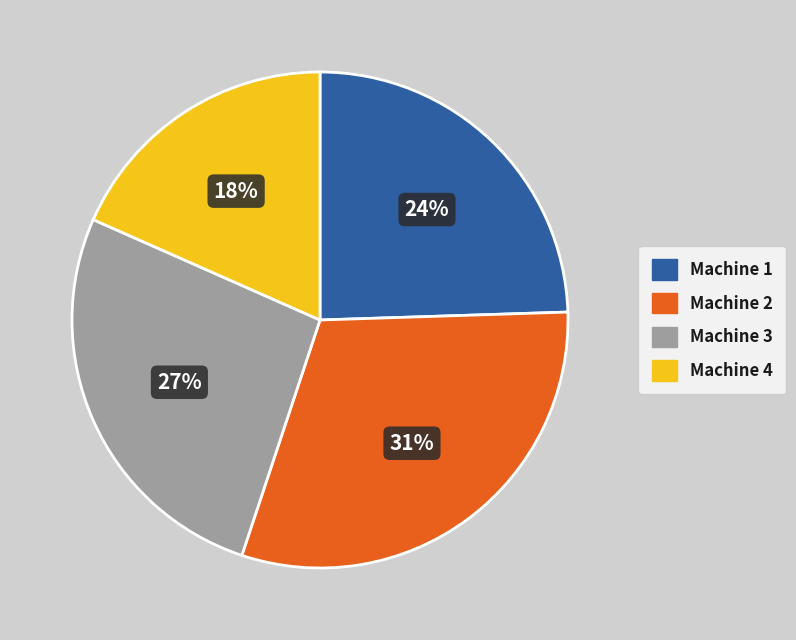

To the nearest percent, what percentage of the pie is Machine 1?

24%